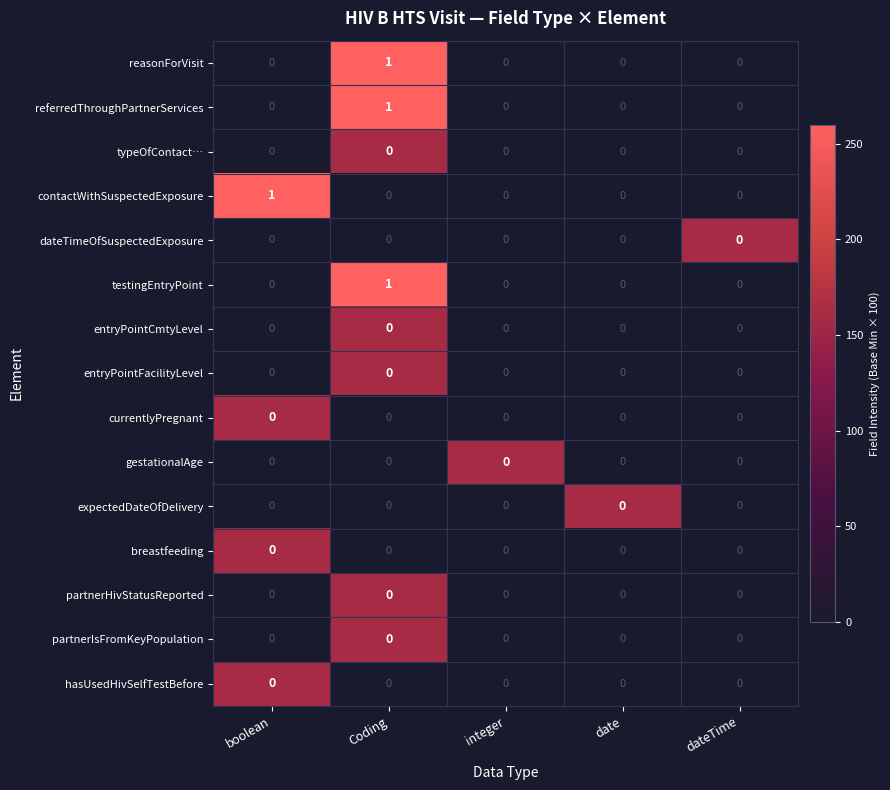

True or false: typeOfContact… has a value of 0 at integer.

True